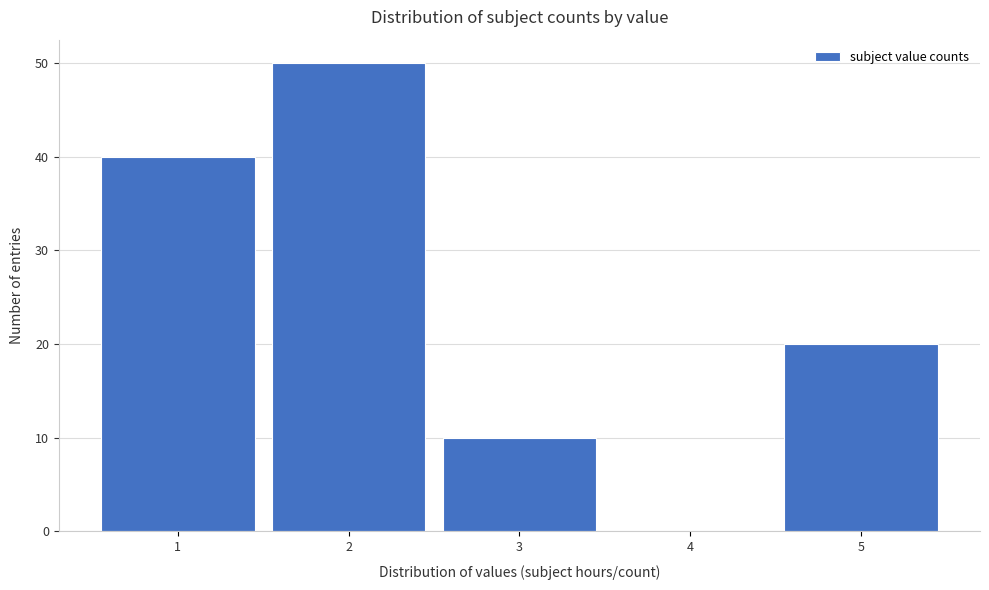

Reading left to right, what are all the values shown in this chart?

1=40	2=50	3=10	4=0	5=20